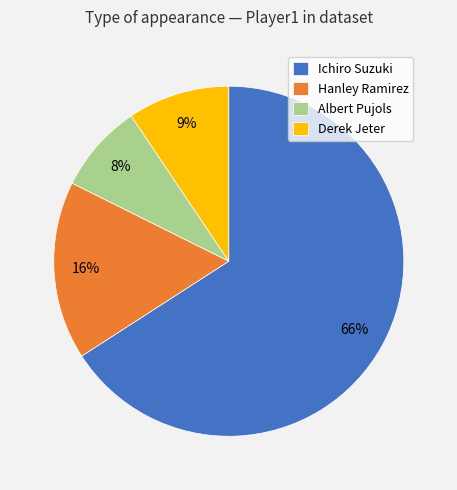

Which slice is the smallest?

Albert Pujols